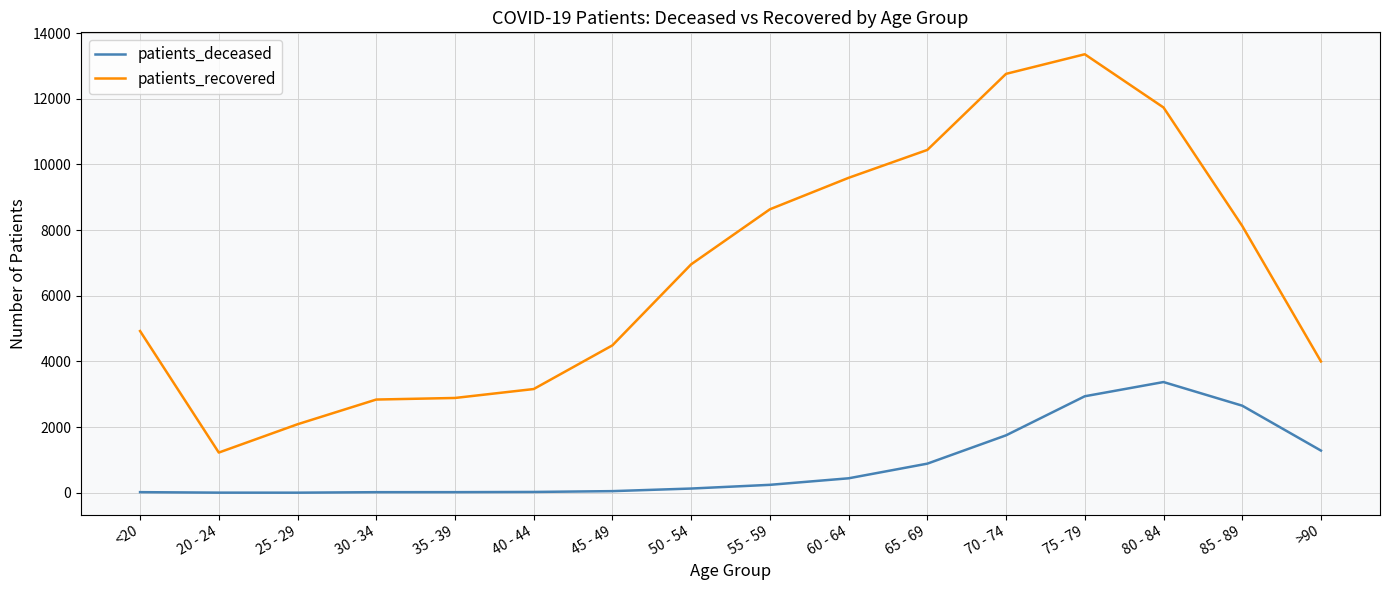

Is it true that patients_recovered equals 3160 at 40 - 44?

True